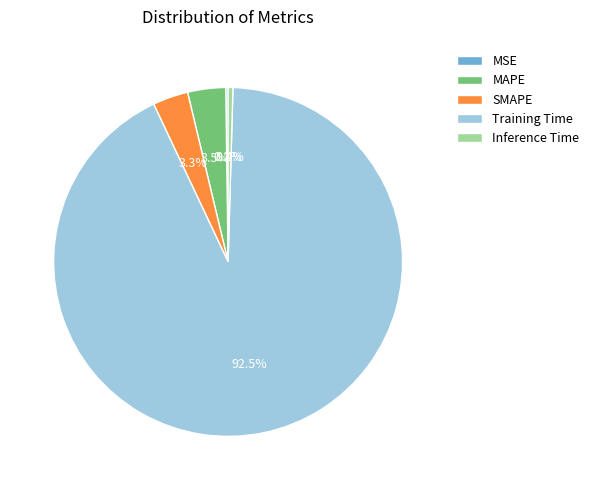

What is the largest slice in the pie chart?

Training Time